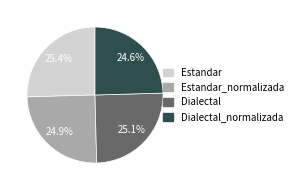

Does Dialectal_normalizada represent more than half of the total?

No